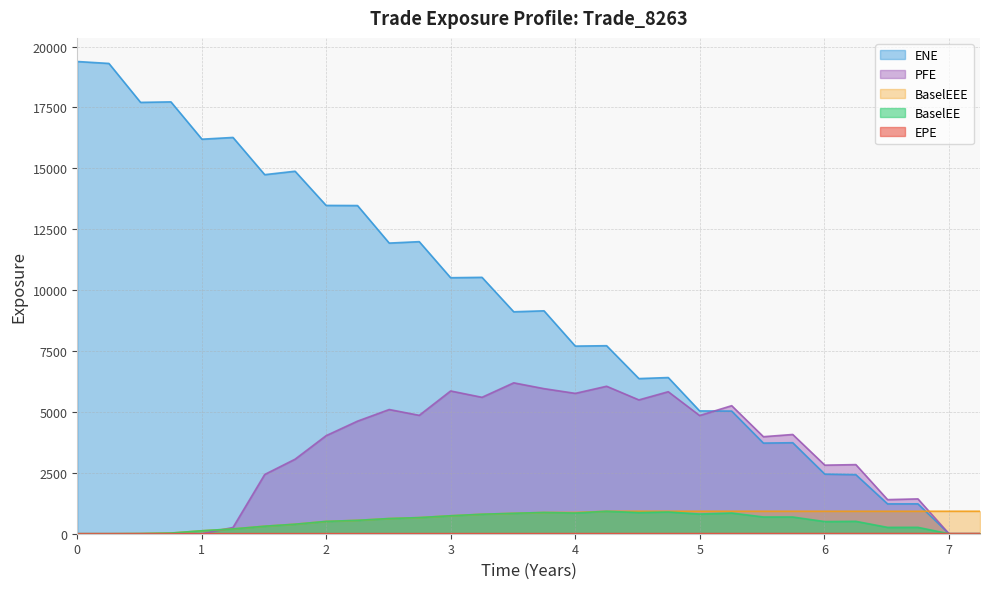

How many distinct data groups are displayed?

5